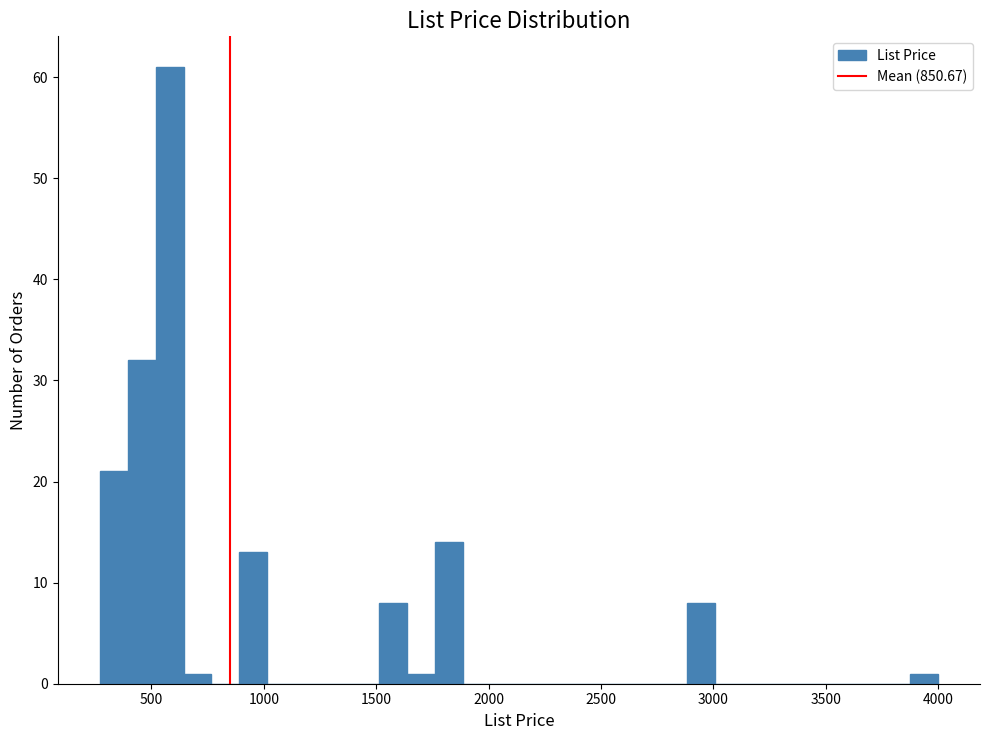

Read against the x-axis, roughly where is the centre of the tallest bar?

600